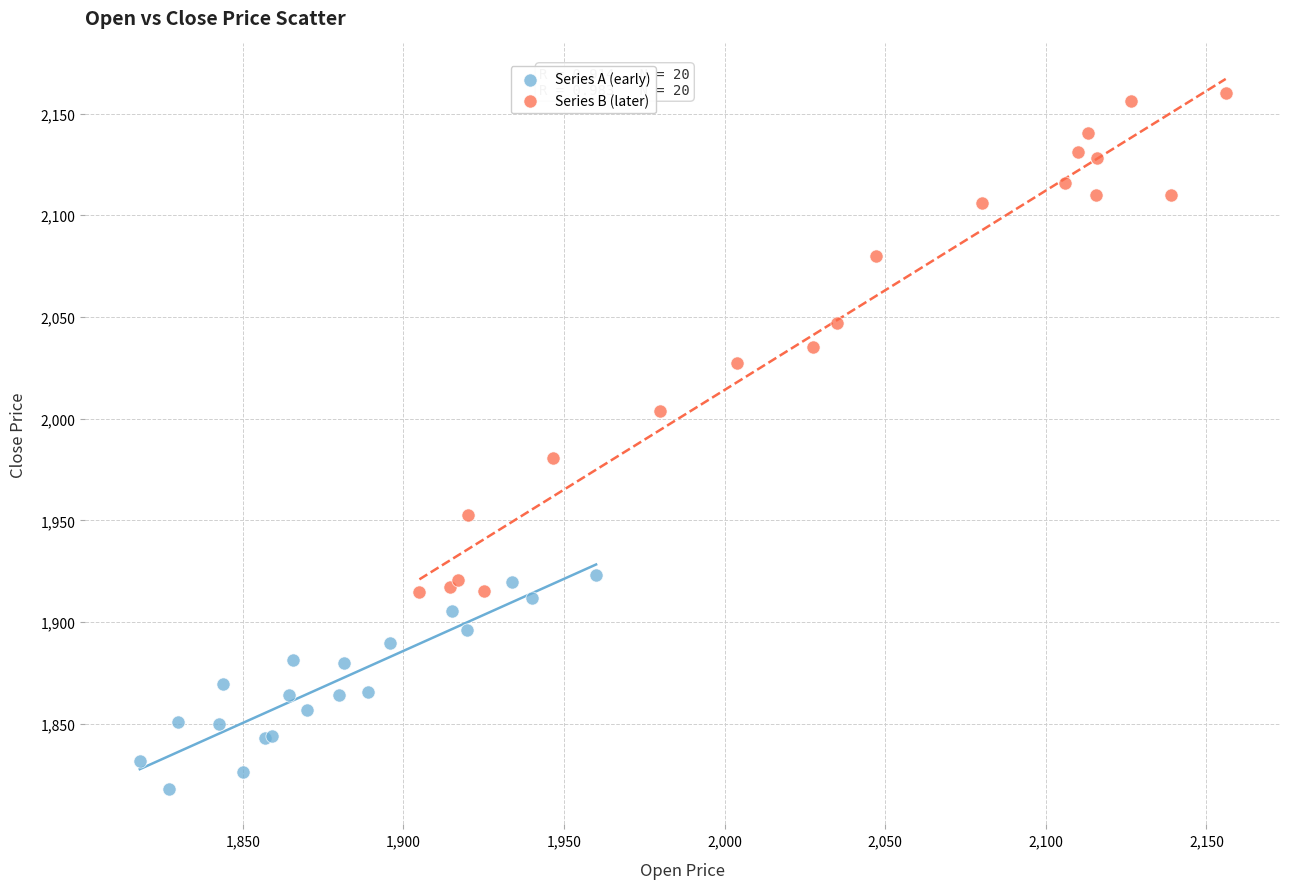

Which series contains the lowest Y value?

Series A (early)